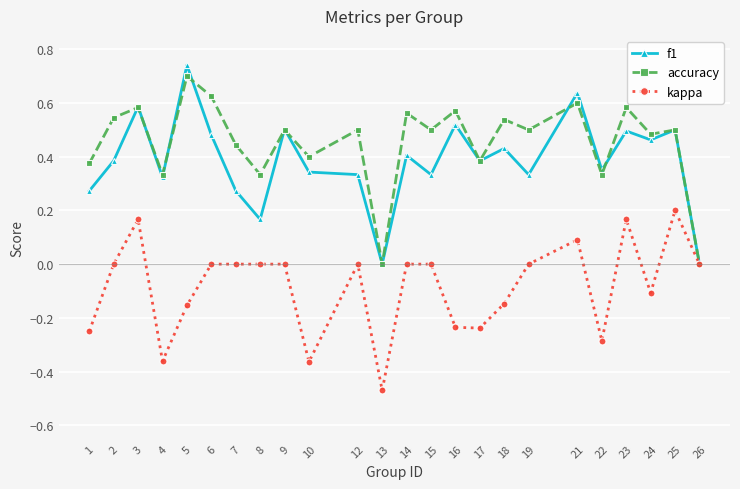

Which series has the largest total across all categories?

accuracy